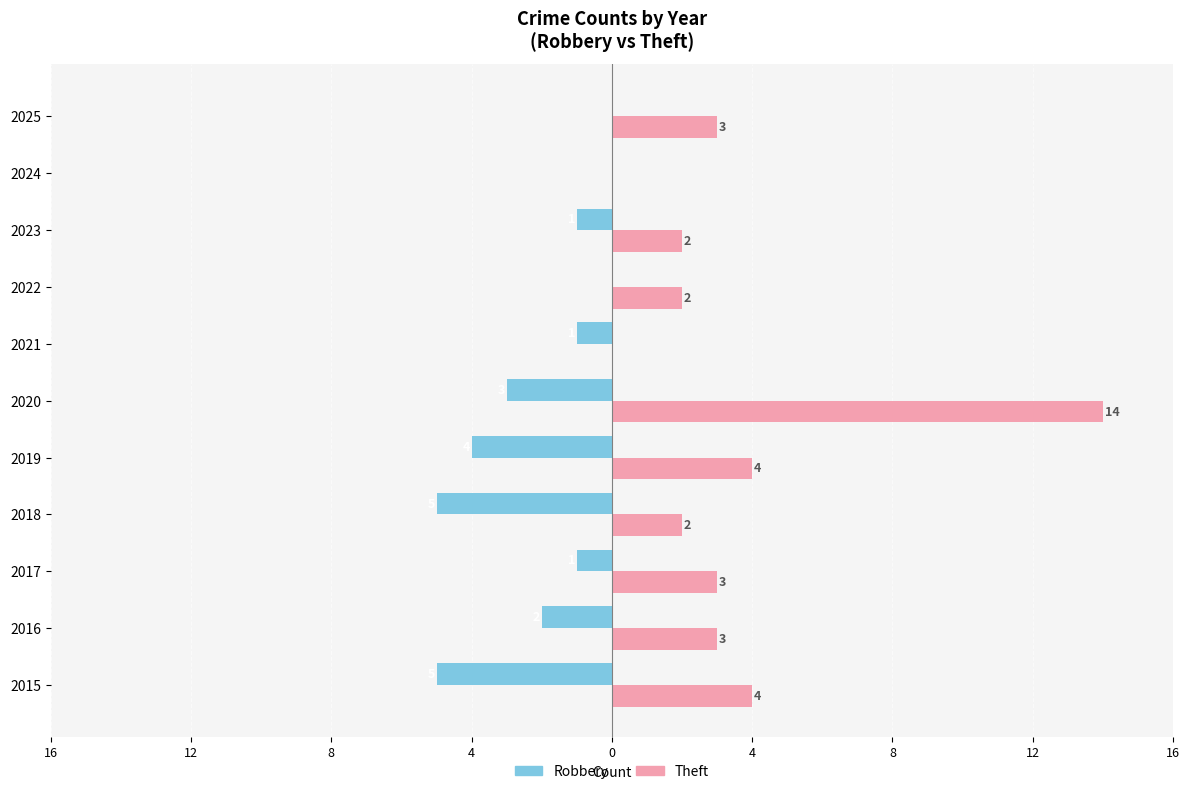

List the series in order of their peak value, highest first.

Theft, Robbery